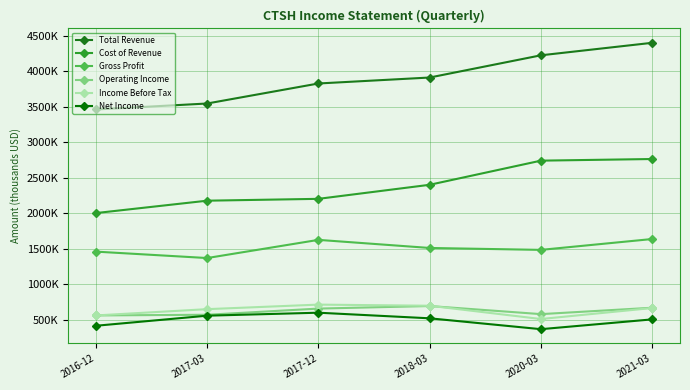

What are all the series names shown in the legend?

Total Revenue, Cost of Revenue, Gross Profit, Operating Income, Income Before Tax, Net Income